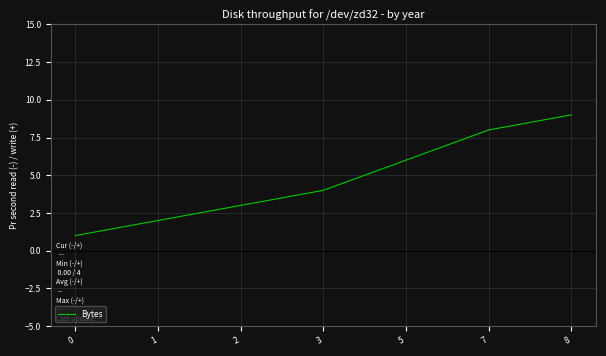

Is it true that the value at 5 is 8?

False